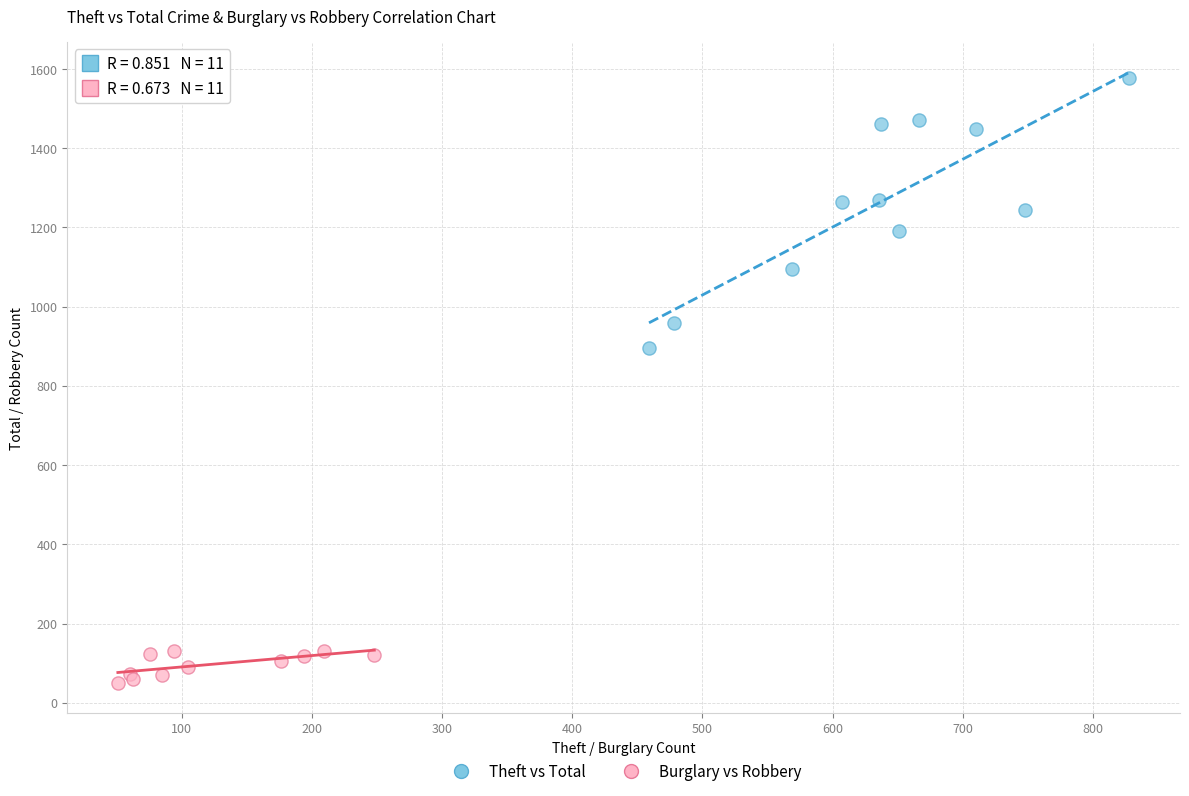

Which series contains the highest Y value?

Theft vs Total